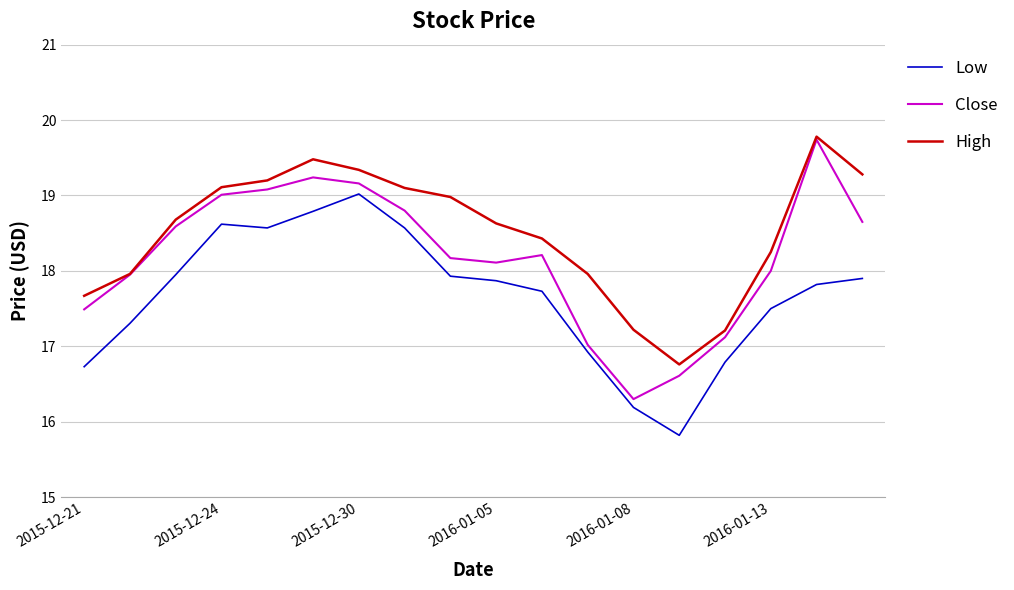

What is the maximum value shown in the chart?

19.8